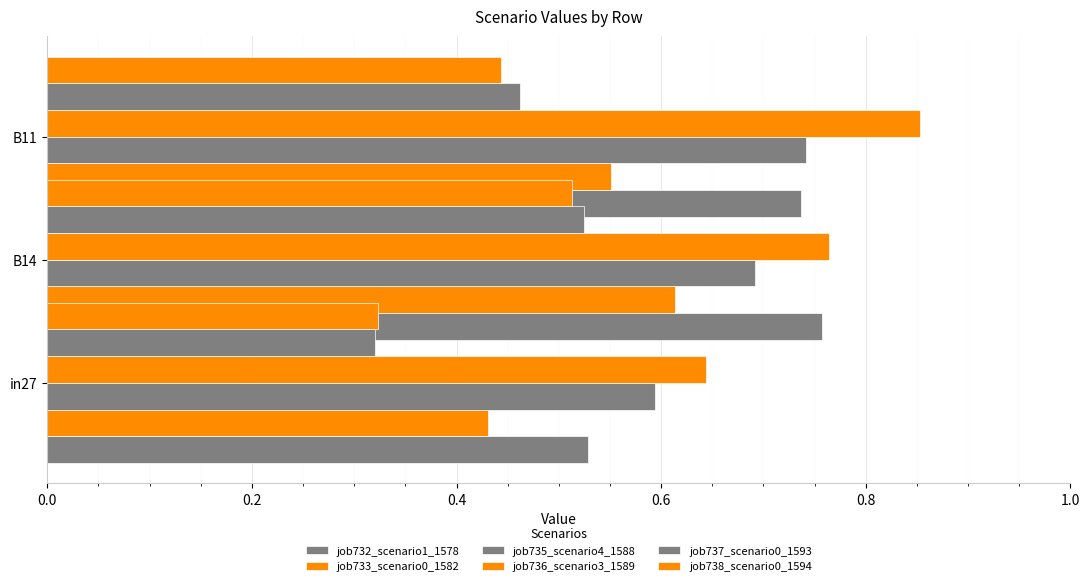

Reading left to right, transcribe all the data shown in this chart.

job732_scenario1_1578: 0.5	0.8	0.7
job733_scenario0_1582: 0.4	0.6	0.6
job735_scenario4_1588: 0.6	0.7	0.7
job736_scenario3_1589: 0.6	0.8	0.9
job737_scenario0_1593: 0.3	0.5	0.5
job738_scenario0_1594: 0.3	0.5	0.4